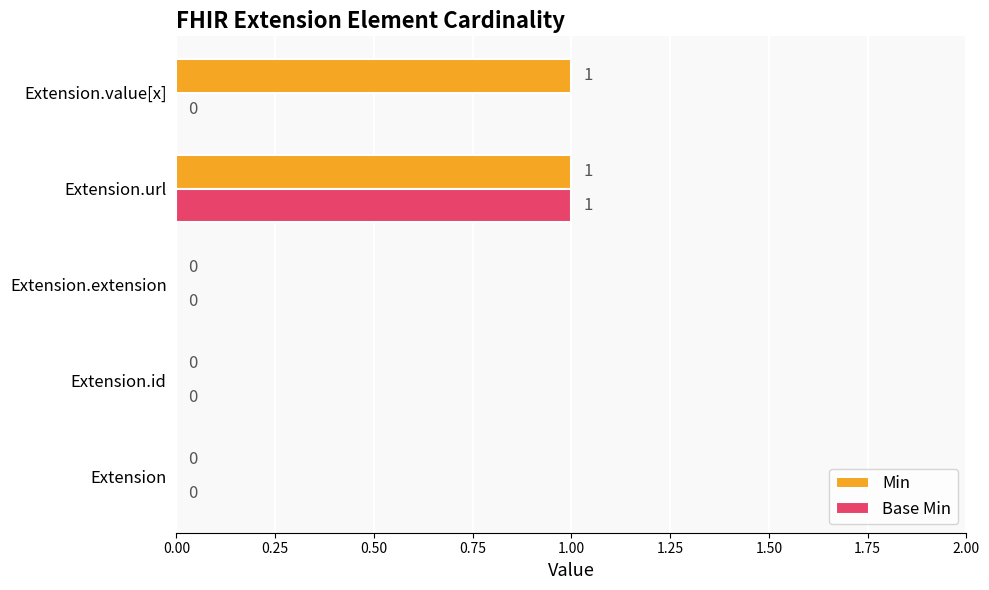

Which category has the highest value in the Base Min series?

Extension.url